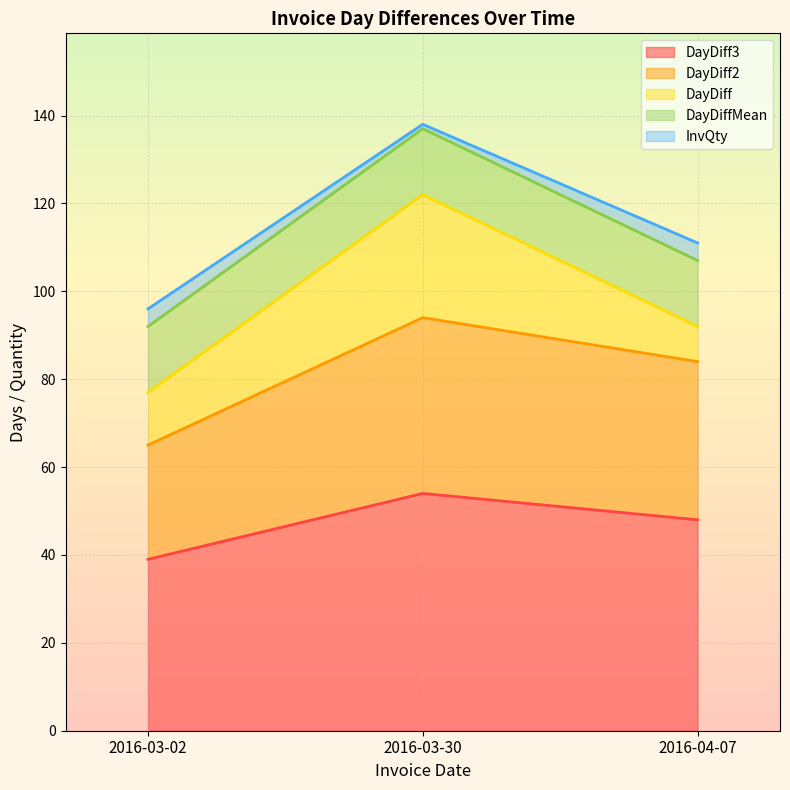

What is the average value of the DayDiff series?

16